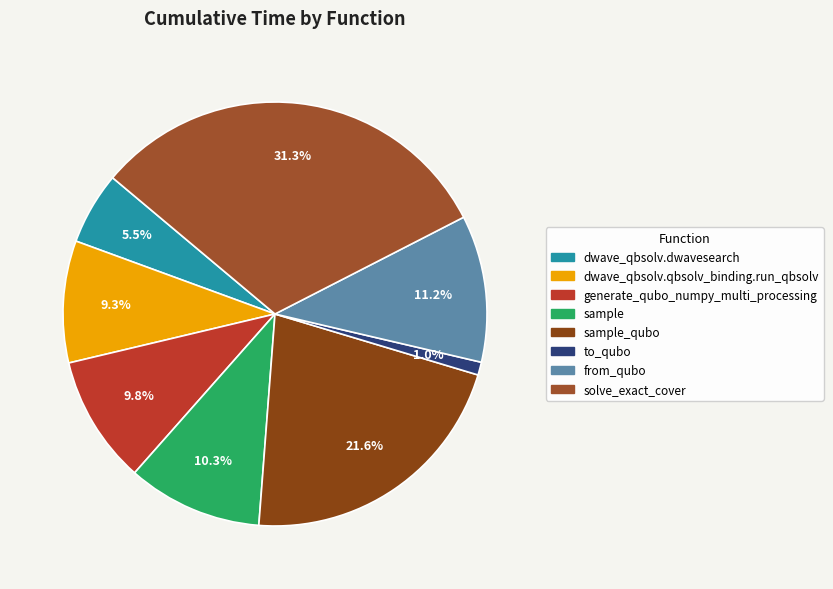

Is there a majority slice in this chart?

No